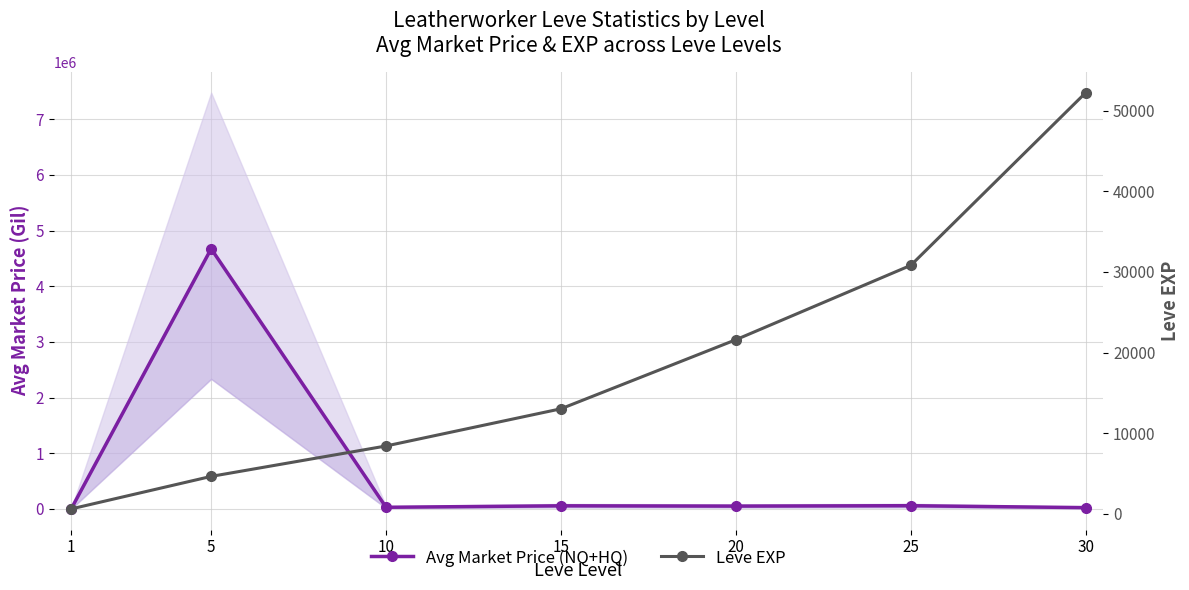

At how many categories does at least one series exceed 2542405?

1